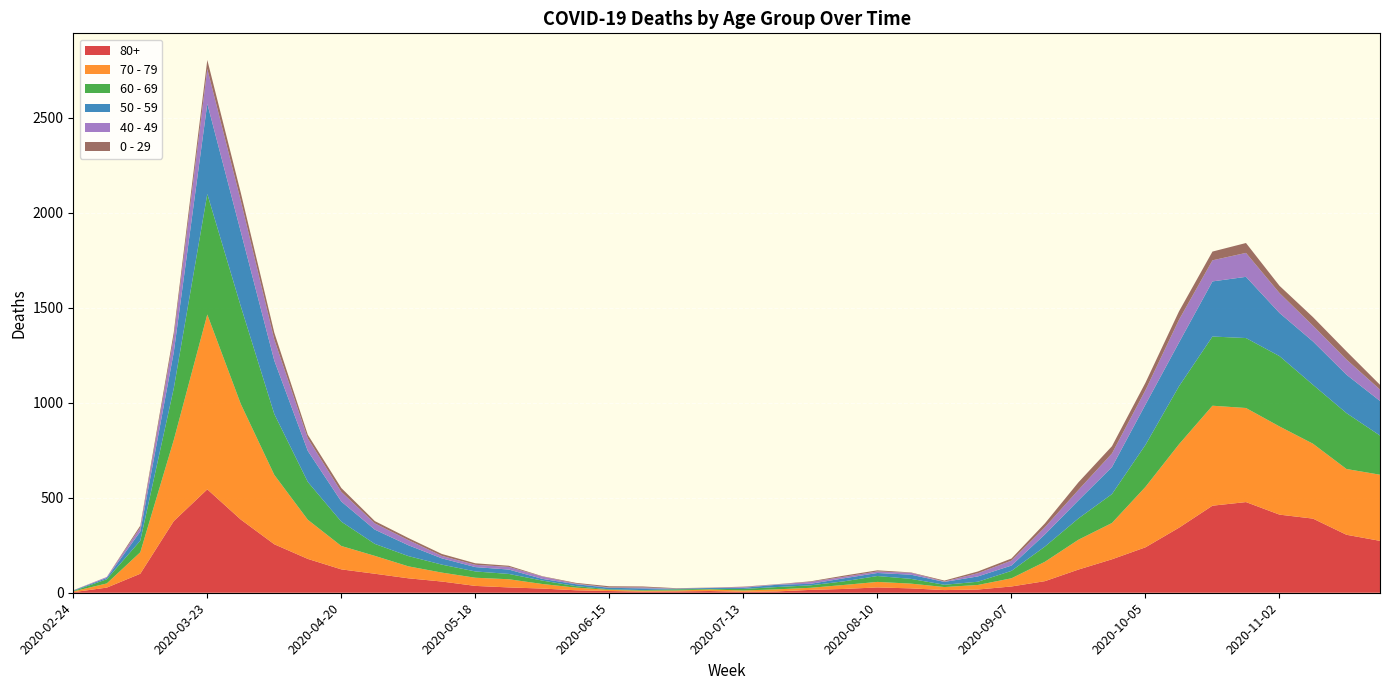

Reading right to left, transcribe all the data shown in this chart.

80+: 273	305	390	411	477	458	342	239	176	122	61	33	17	14	23	28	20	15	7	5	9	7	6	9	13	22	28	36	59	76	100	123	178	255	385	544	377	100	27	3
70 - 79: 348	346	394	464	495	526	439	318	191	157	102	43	24	16	25	29	21	11	11	7	8	5	5	6	14	24	43	43	47	63	94	123	206	365	608	920	427	113	22	4
60 - 69: 206	294	310	370	368	364	305	221	152	112	80	39	17	12	25	31	19	13	12	8	3	6	3	3	8	18	28	33	42	54	63	128	199	320	514	634	272	61	22	2
50 - 59: 182	202	228	227	322	290	230	212	142	95	64	28	28	15	22	16	16	8	12	6	5	3	9	8	10	9	23	23	33	57	75	106	163	281	392	475	190	48	7	3
40 - 49: 60	80	83	105	126	111	120	76	72	55	38	26	17	2	10	8	8	10	2	4	1	1	5	2	3	12	14	12	13	27	33	51	66	111	163	183	79	21	5	0
0 - 29: 25	43	45	38	52	46	44	39	38	40	20	11	9	5	2	6	6	3	1	2	1	2	5	6	4	2	6	8	10	11	12	20	19	36	42	47	25	10	0	1